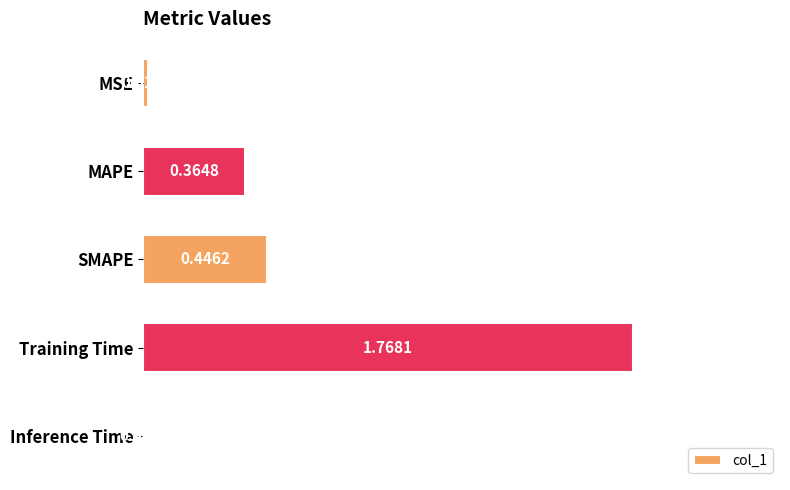

What is the average value?

0.5